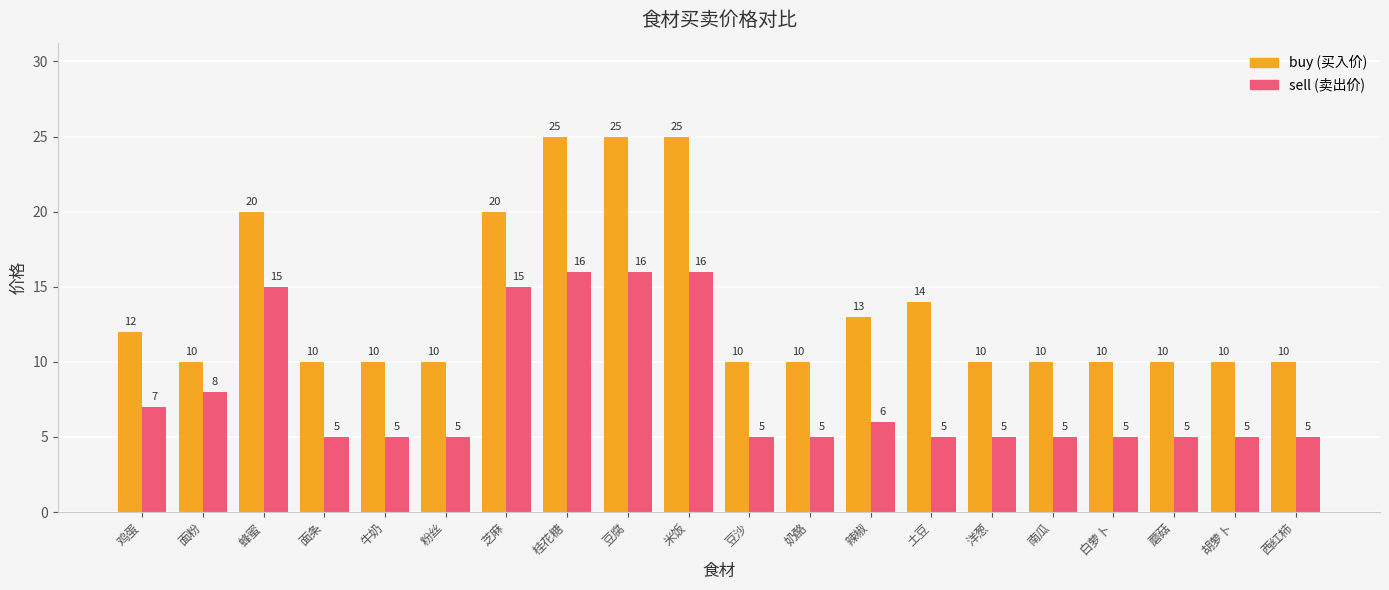

How many categories are shown in the chart?

20